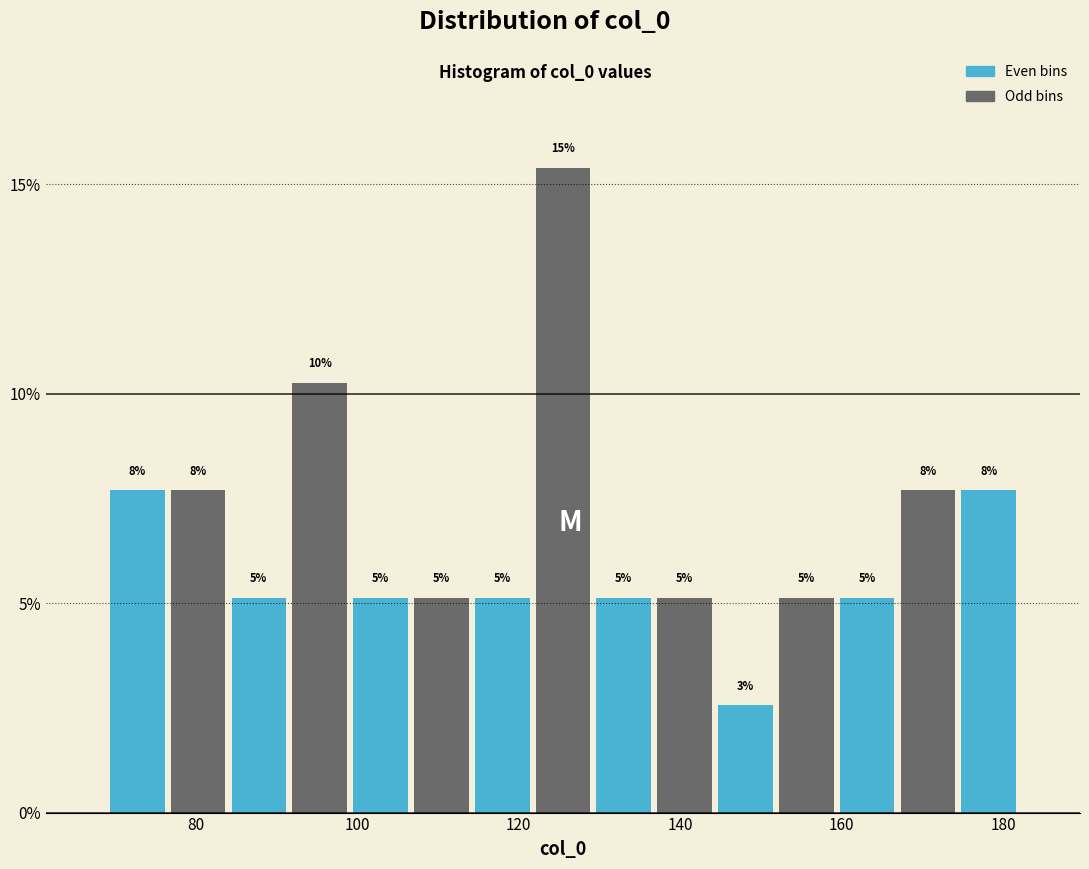

Read against the x-axis, roughly where is the centre of the tallest bar?

126